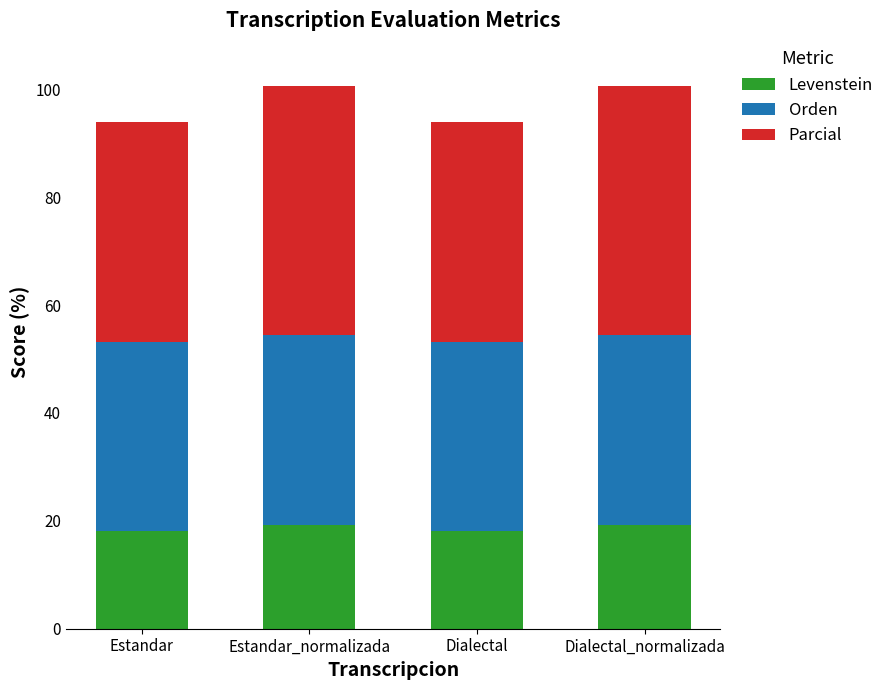

Does the chart contain stacked bars?

Yes